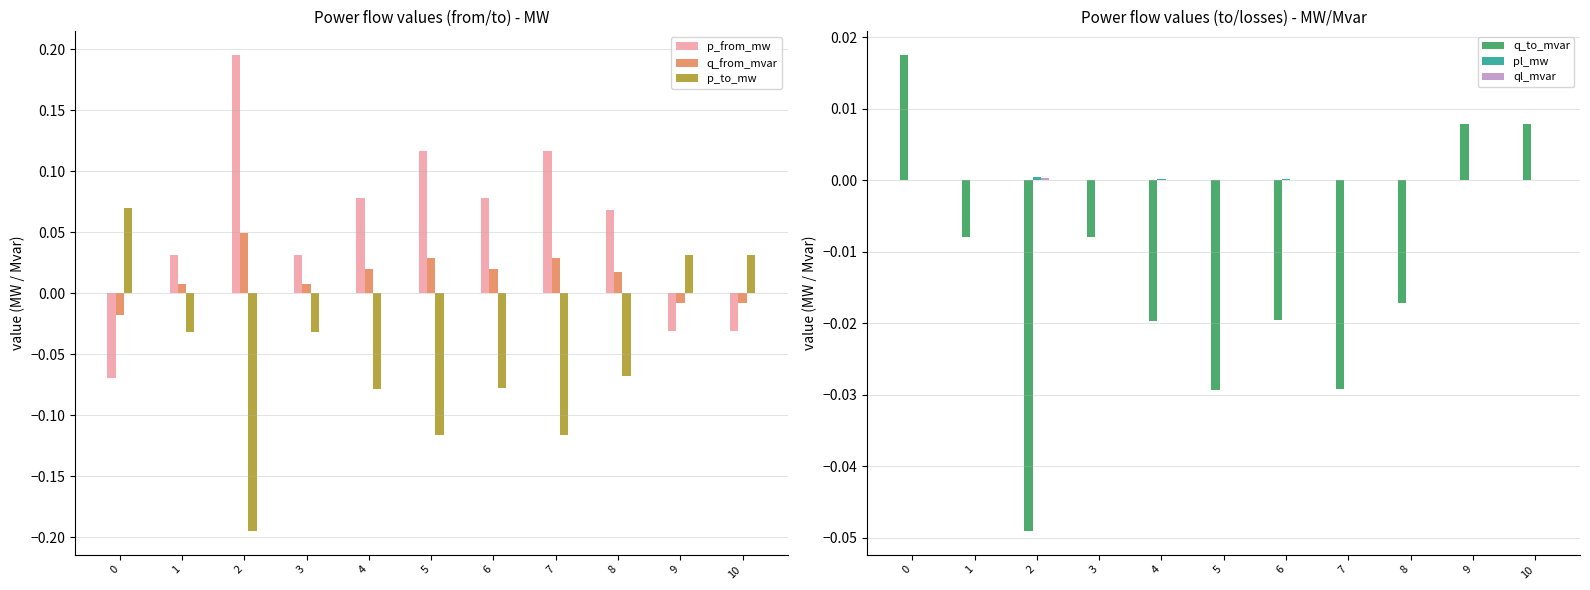

Are the bars horizontal?

No